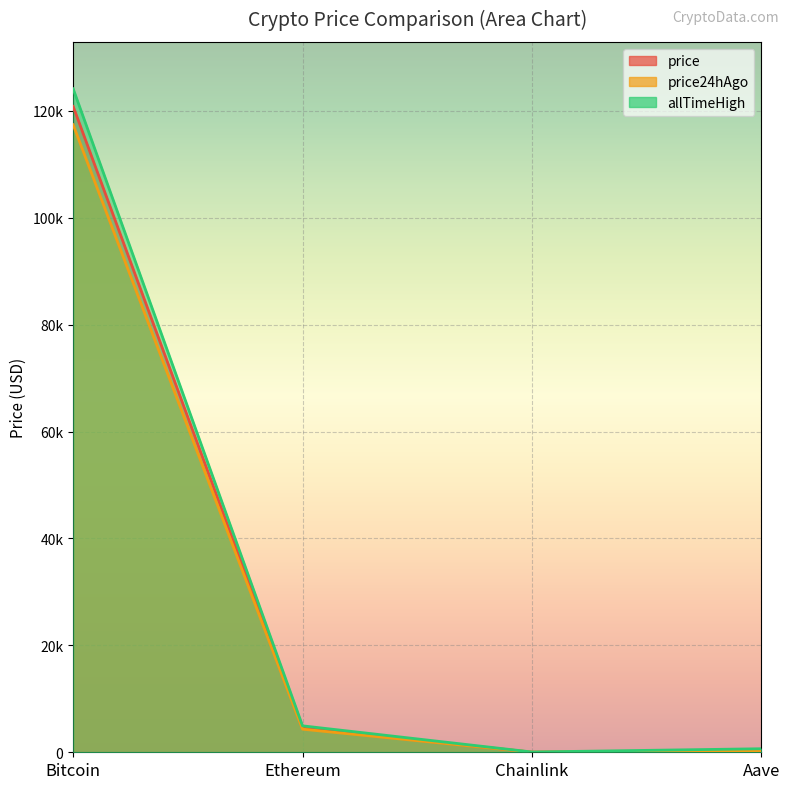

What is the lowest value of the allTimeHigh series?

52.7